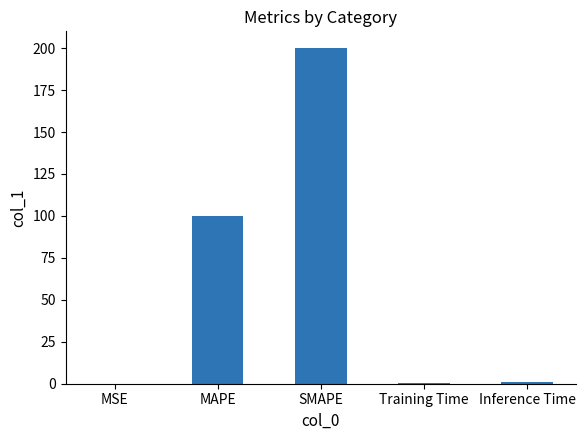

Are the bars horizontal?

No